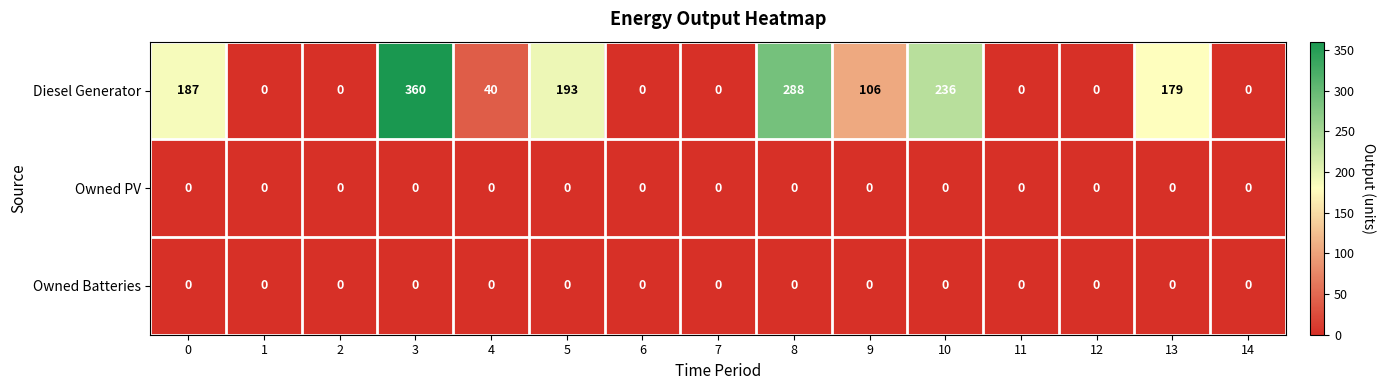

Count the number of data series in this chart.

3